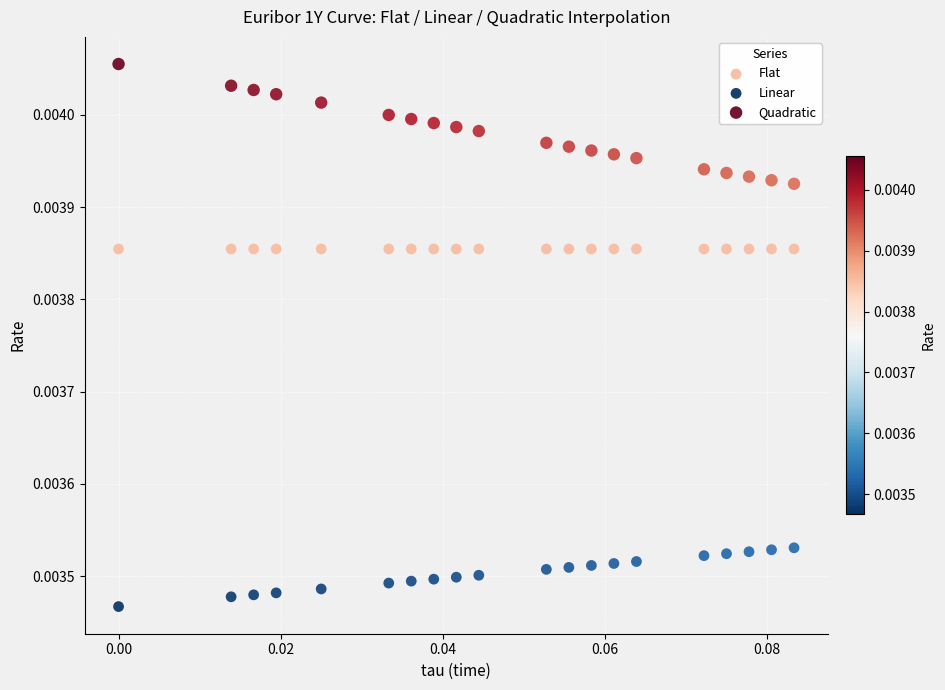

Which series reaches the maximum Y coordinate?

Quadratic